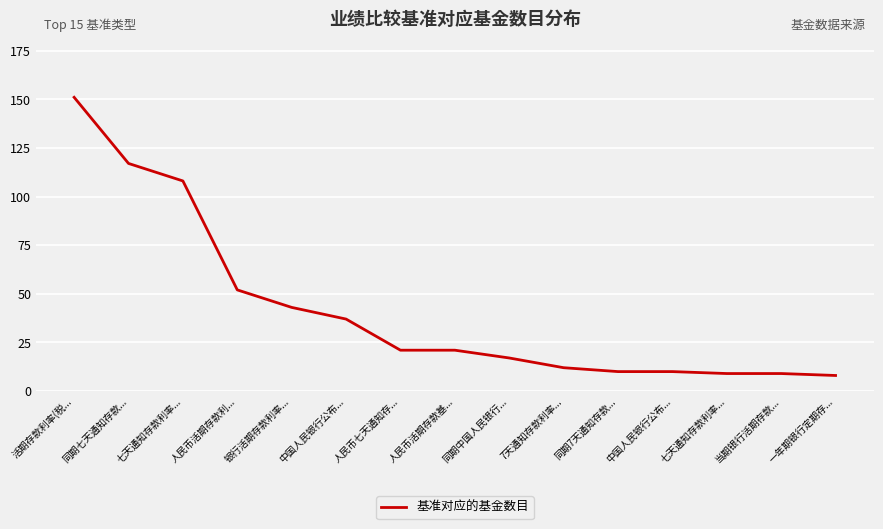

True or false: the data shows 83 at 人民币活期存款利....

False